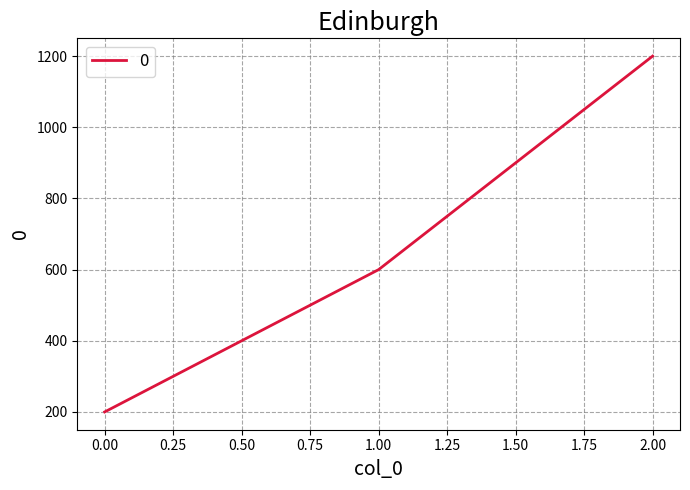

What is the approximate value at 1.00?

600